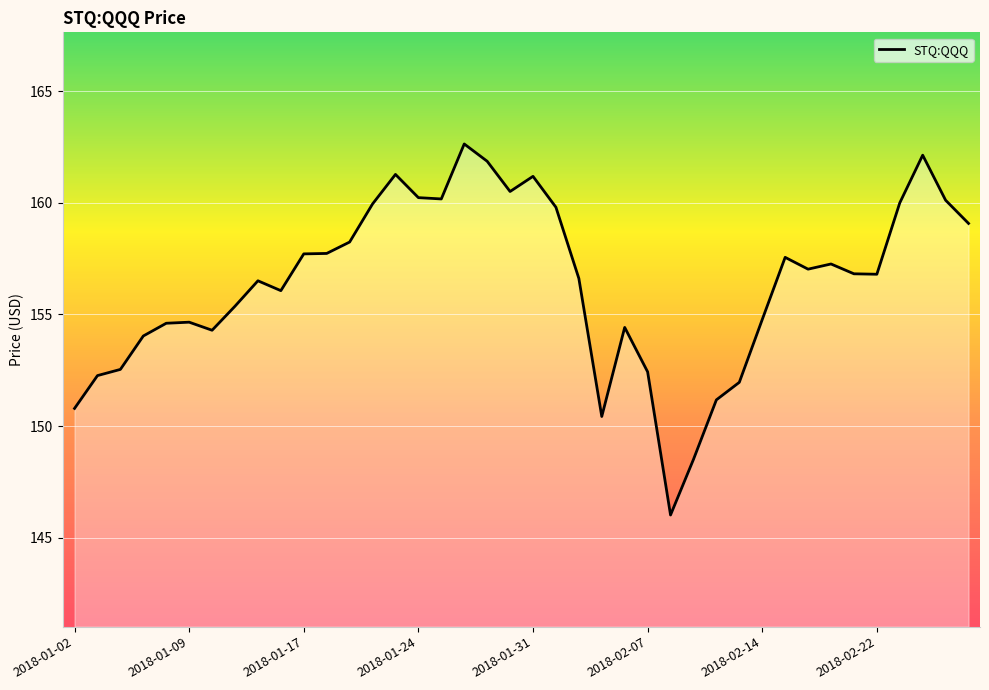

What is the smallest value displayed?

146.0